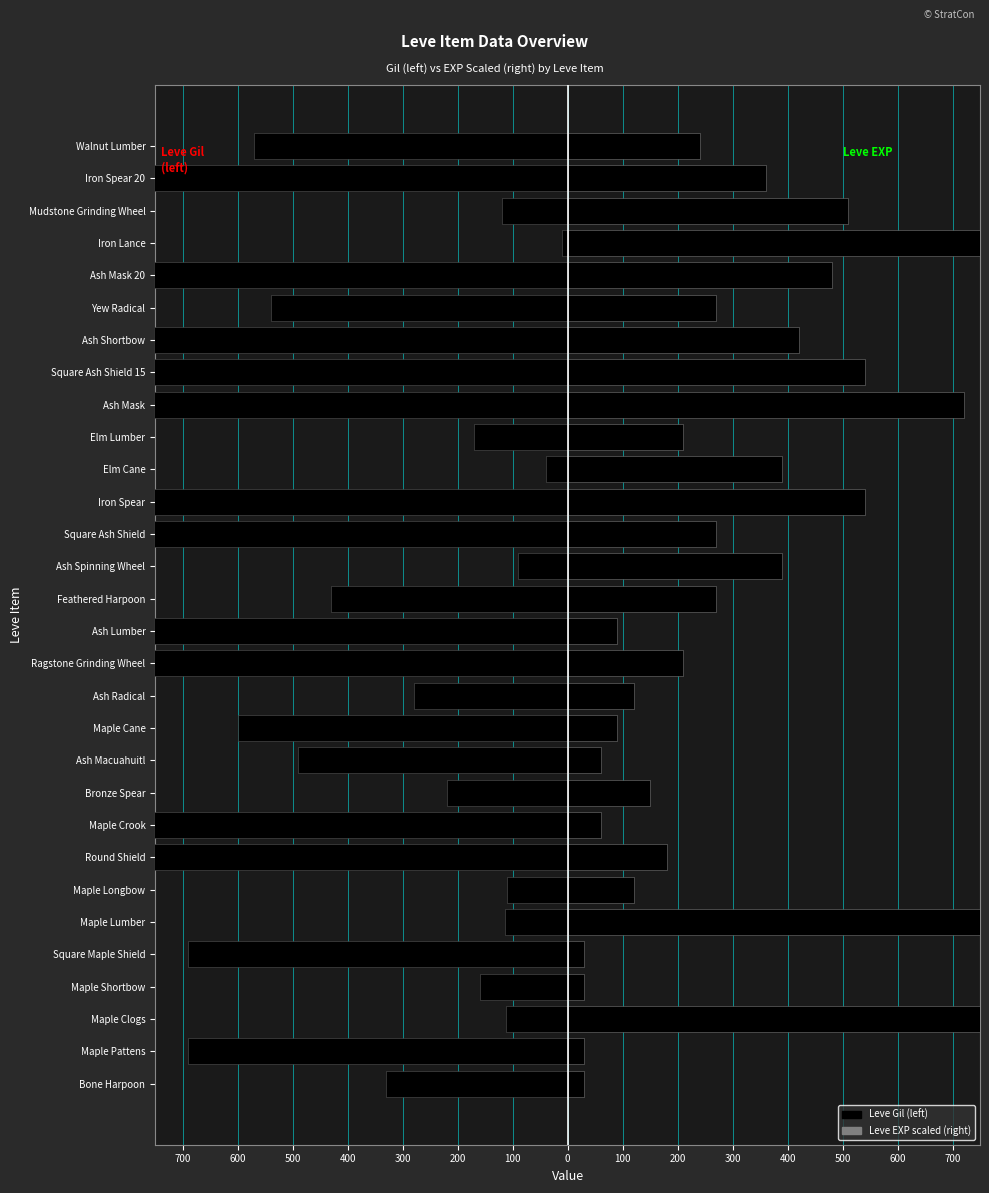

What is the approximate value of Leve EXP (scaled) at Mudstone Grinding Wheel, to the nearest 50?

500